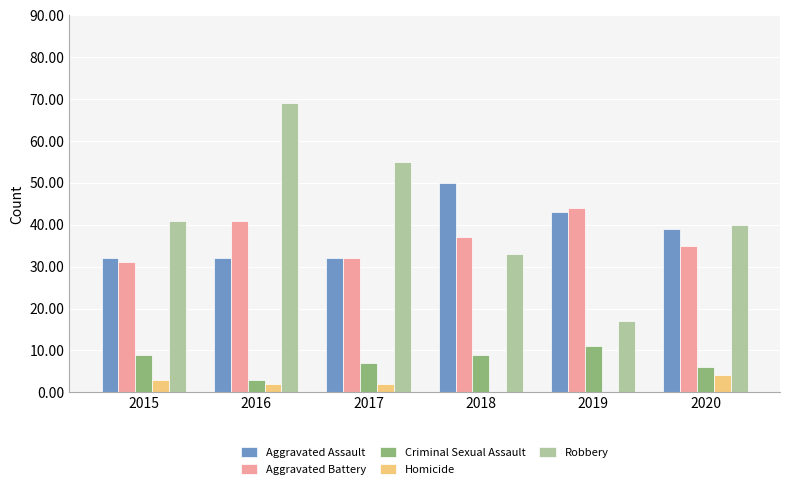

Which series changed the most between 2016 and 2017?

Robbery